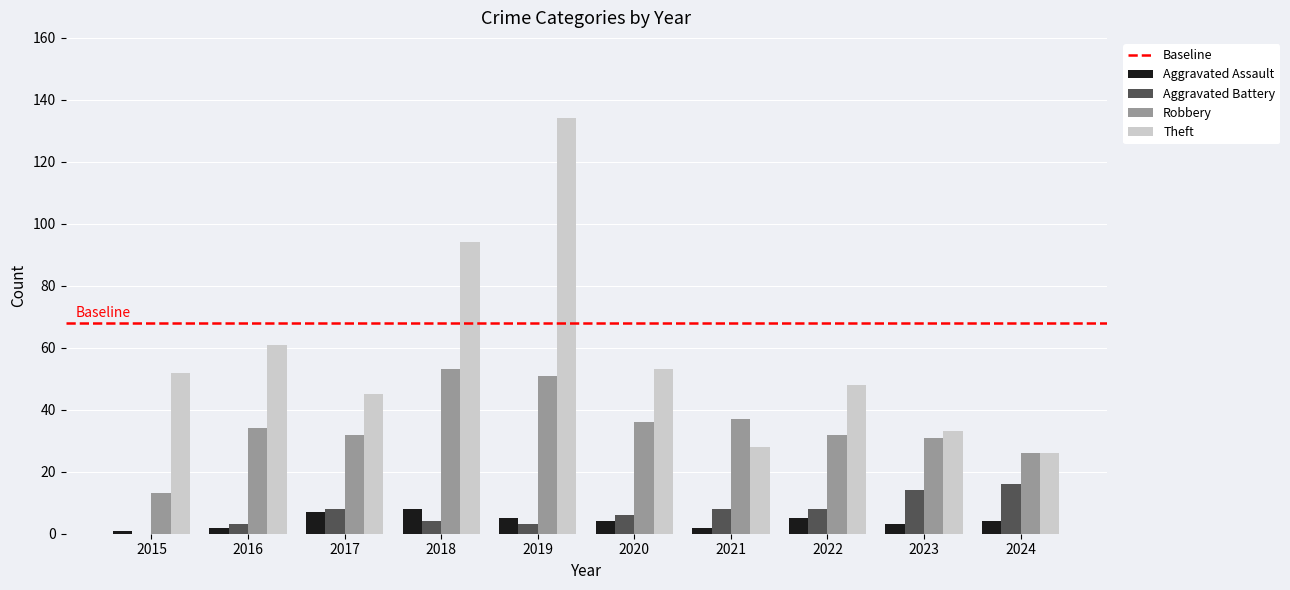

What is the sum of all Theft values?

574